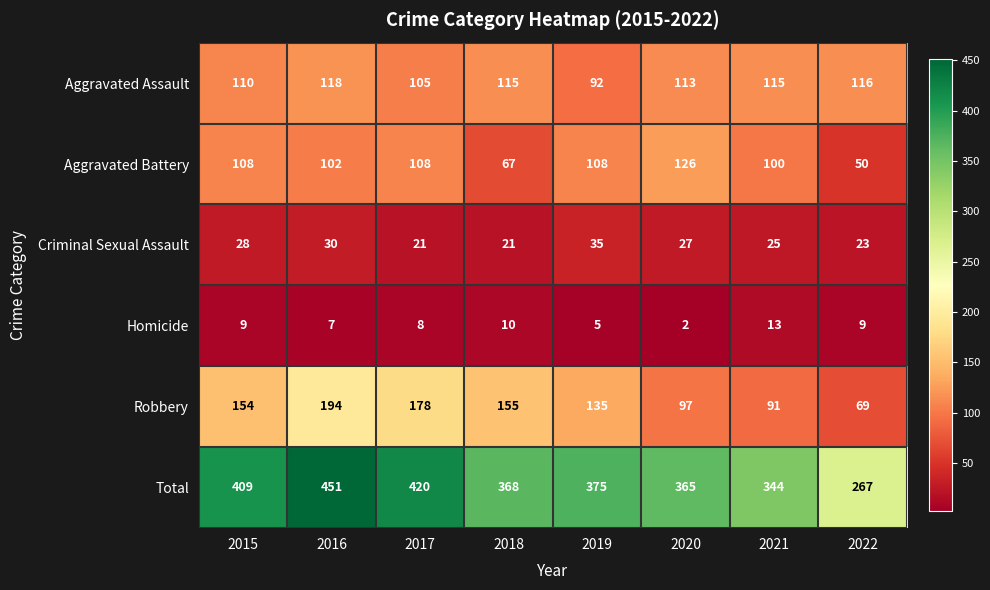

Count the number of data series in this chart.

6